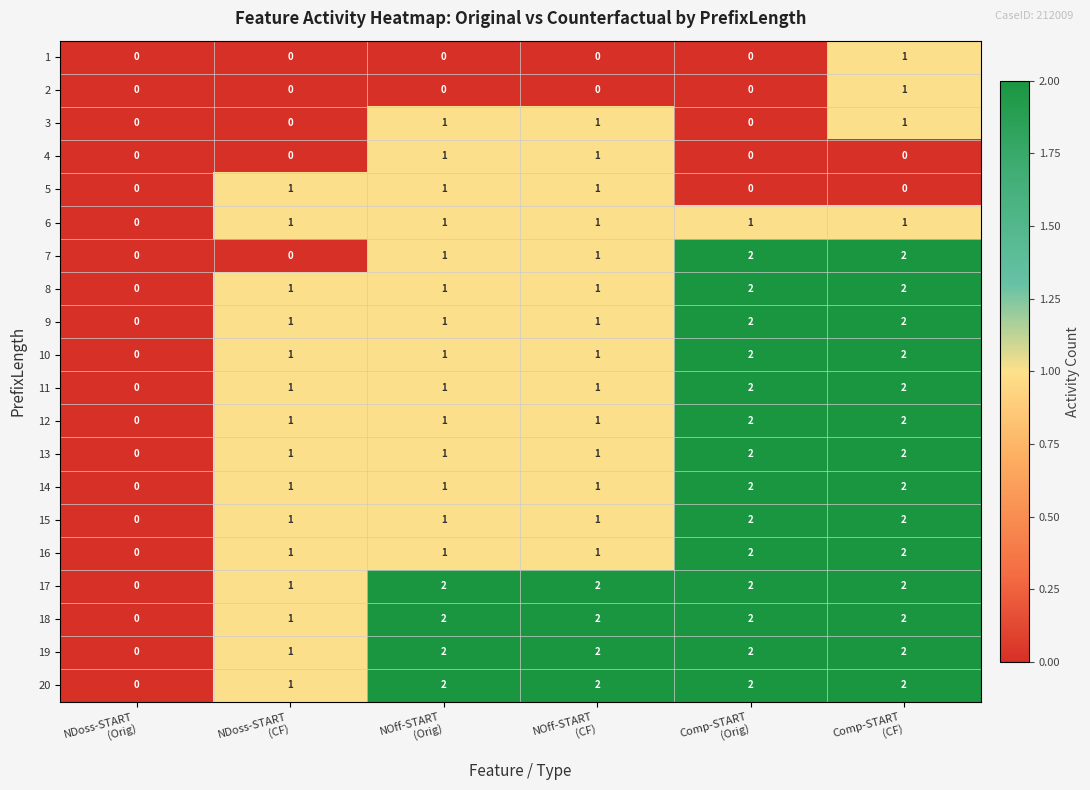

How many data points does each series have?

6